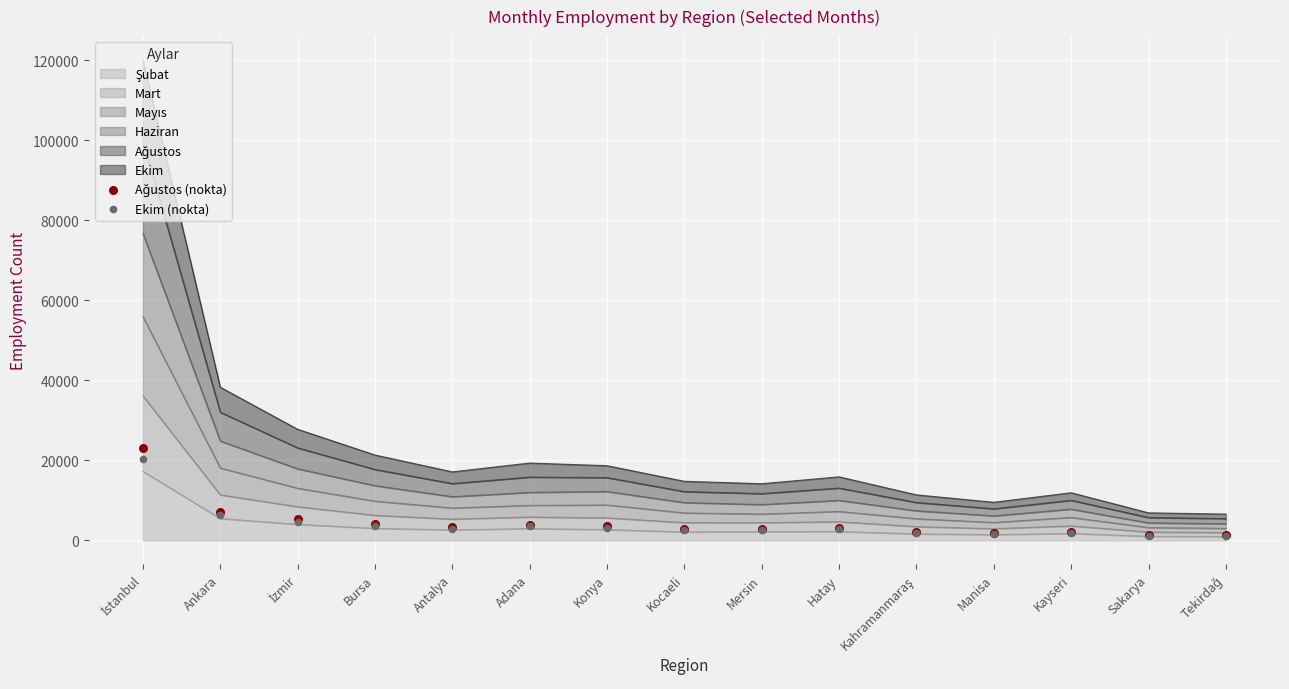

Which series has the largest total across all categories?

Ağustos (nokta)